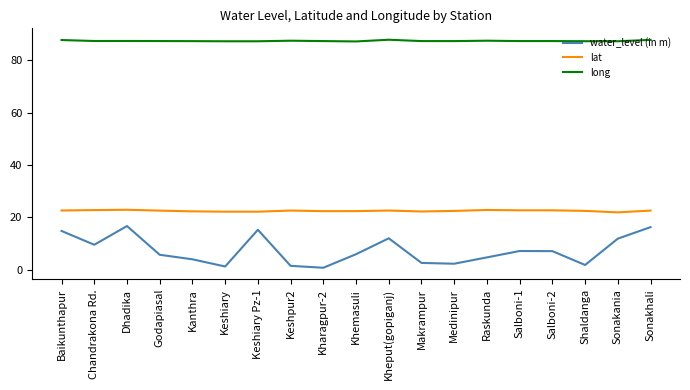

What is the difference between the maximum and second lowest values in the long series?

0.6